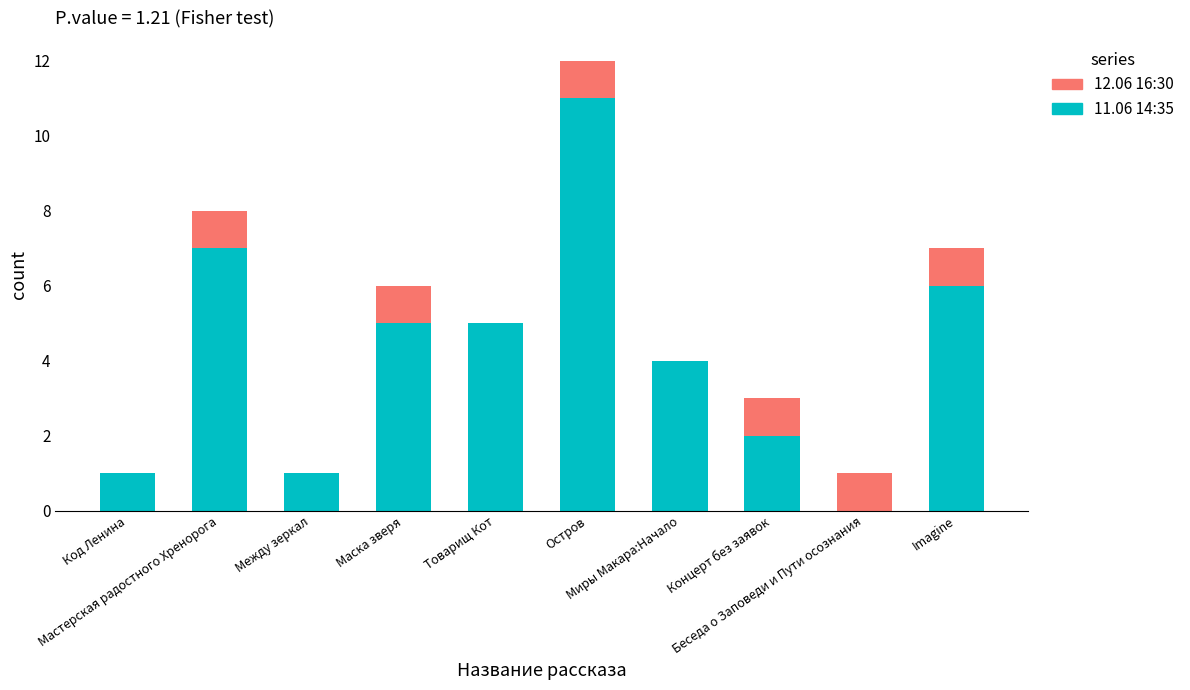

Does the chart contain stacked bars?

Yes